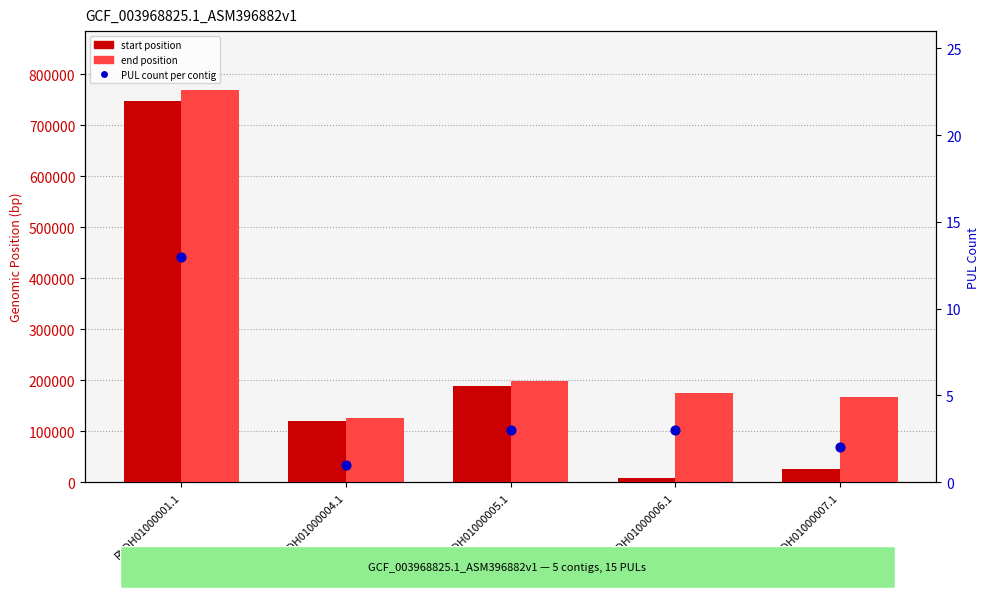

Is the value of end position at RYDH01000001.1 greater than the value of start position at RYDH01000001.1?

Yes